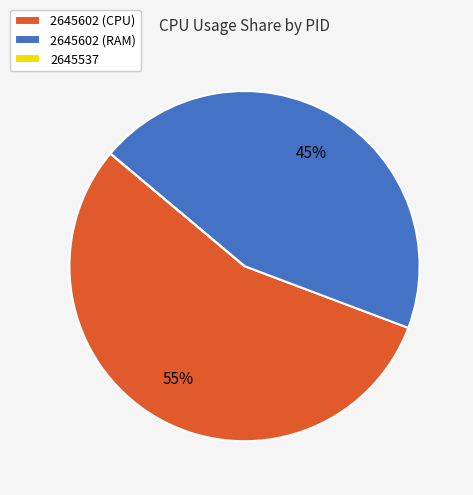

Between 2645602 (RAM) and 2645602 (CPU), which is larger?

2645602 (CPU)